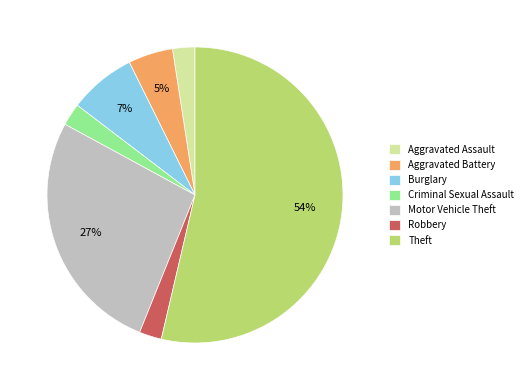

Which has a higher value, Motor Vehicle Theft or Burglary?

Motor Vehicle Theft